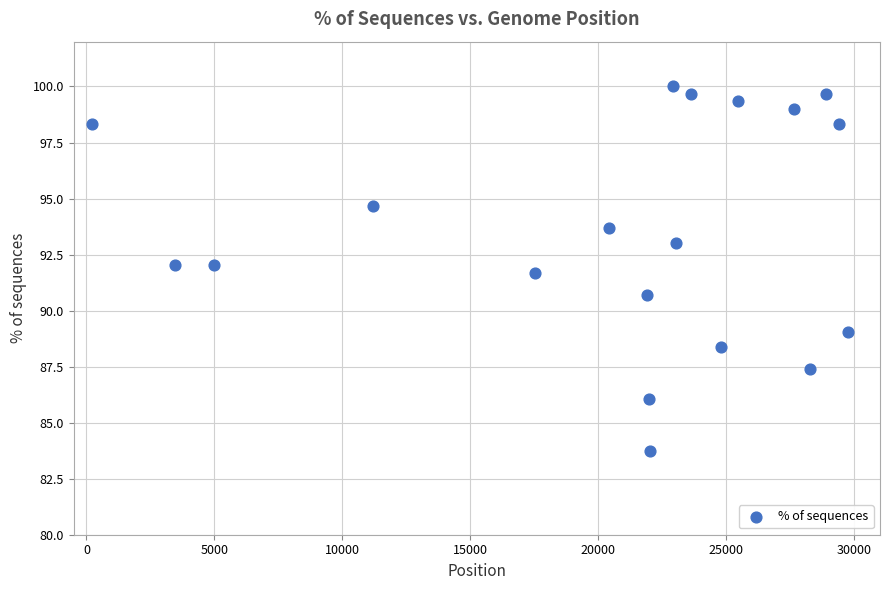

What is the range of Y values (max minus min)?

16.3